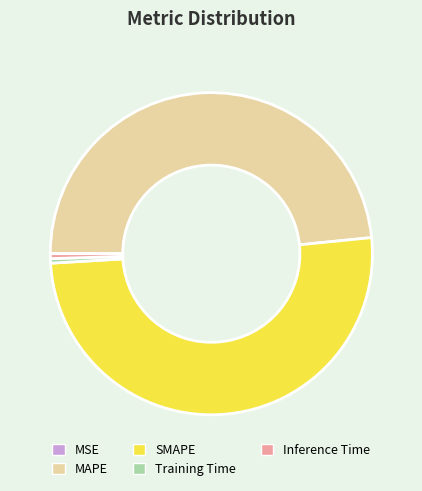

The MAPE slice represents 35% of the pie. True or false?

False